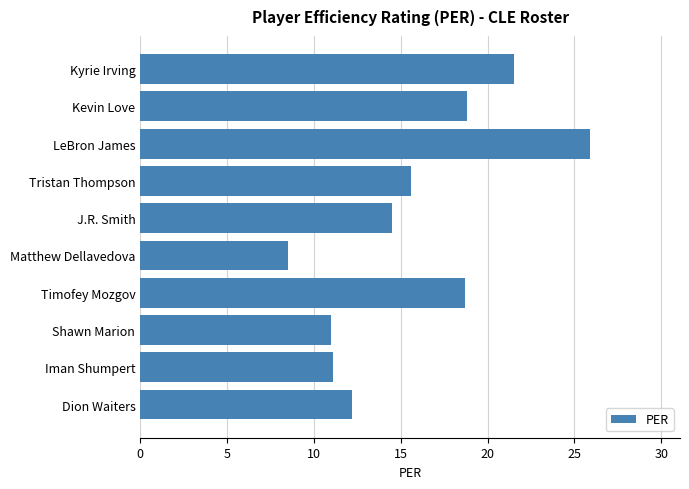

What position from the bottom is LeBron James?

8